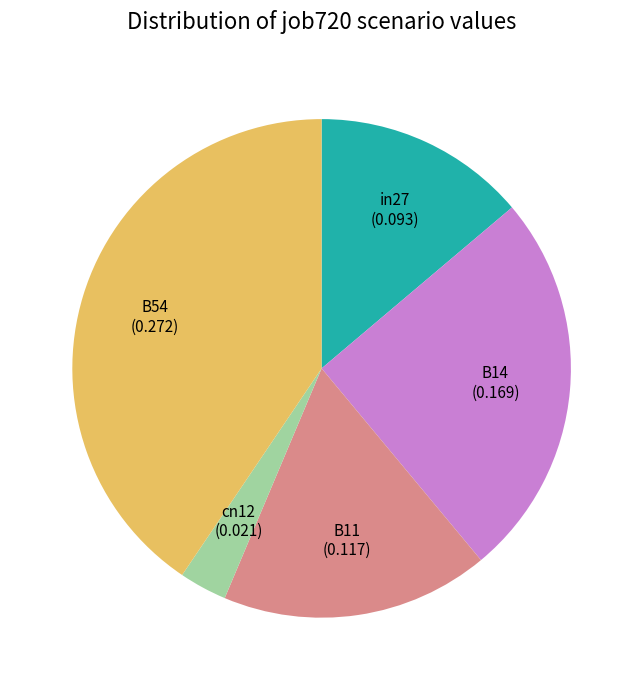

Does B11 represent more than half of the total?

No